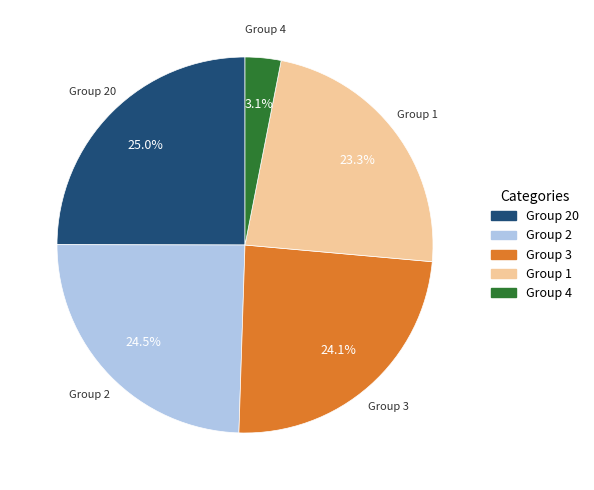

Is there any slice that represents more than half of the pie?

No